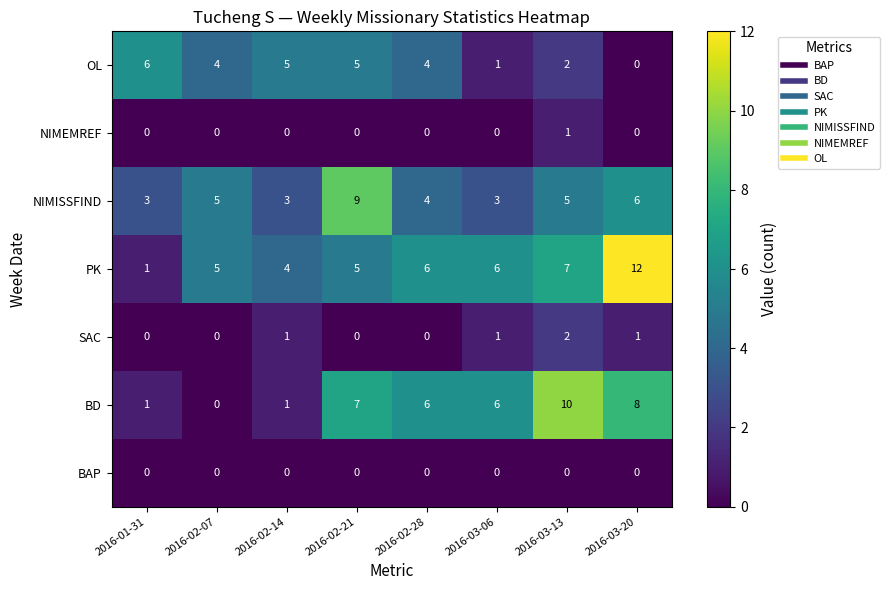

What is the difference between the second highest and second lowest values in the NIMISSFIND series?

3